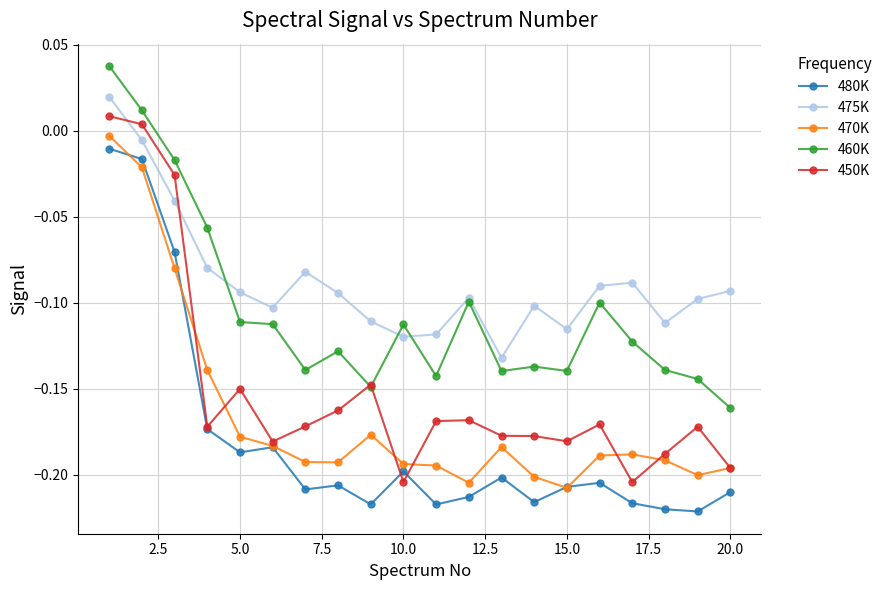

True or false: 450K has more than 1 points higher than both neighbors.

True